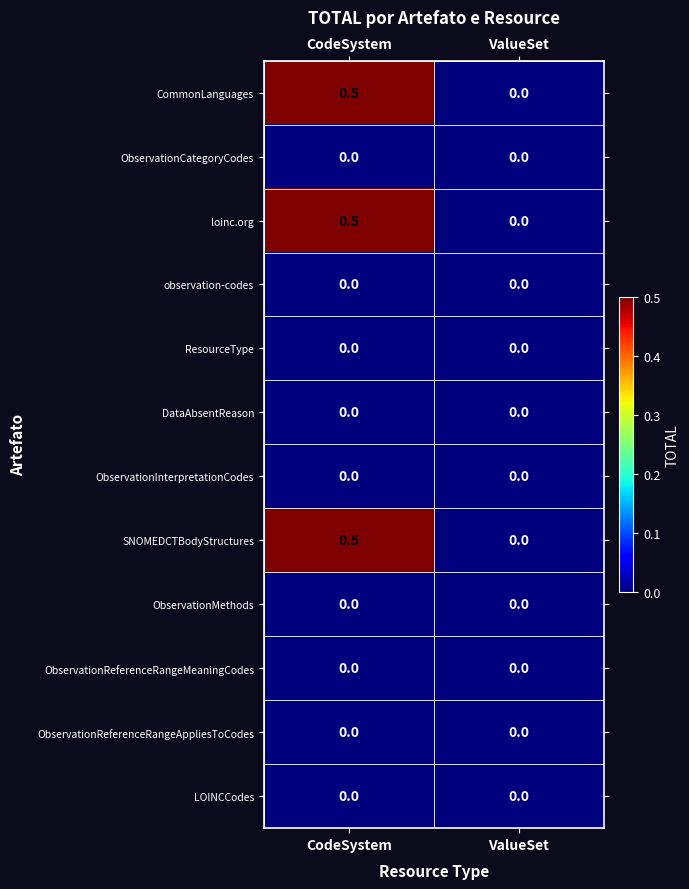

At which category does the chart reach its peak across all series?

CodeSystem